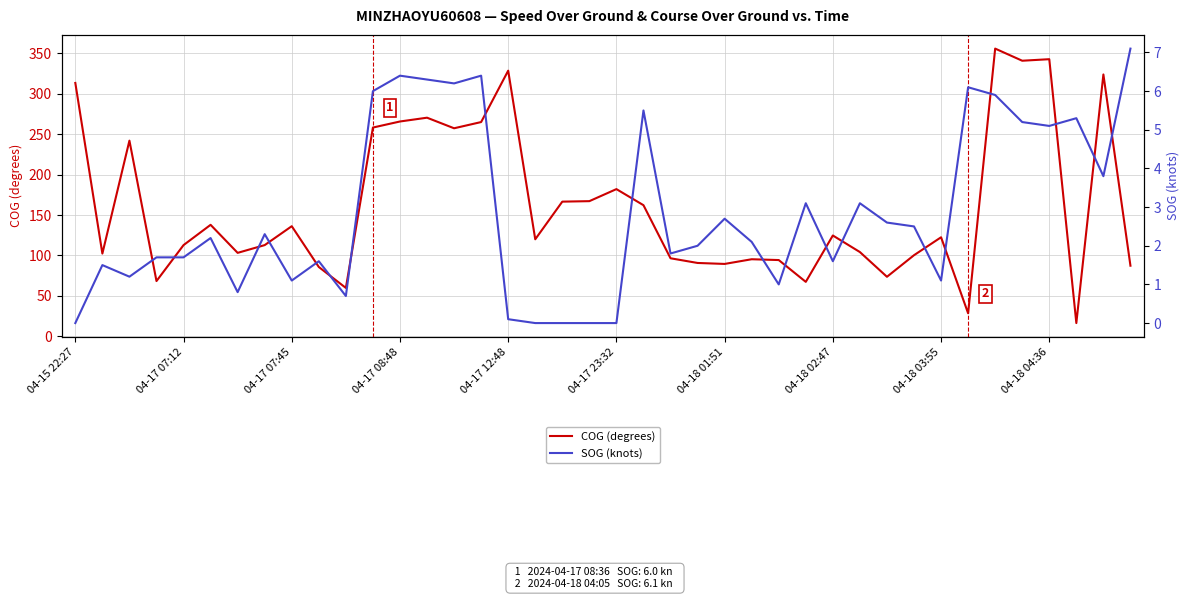

How many interior local valleys does the COG (degrees) series have?

12